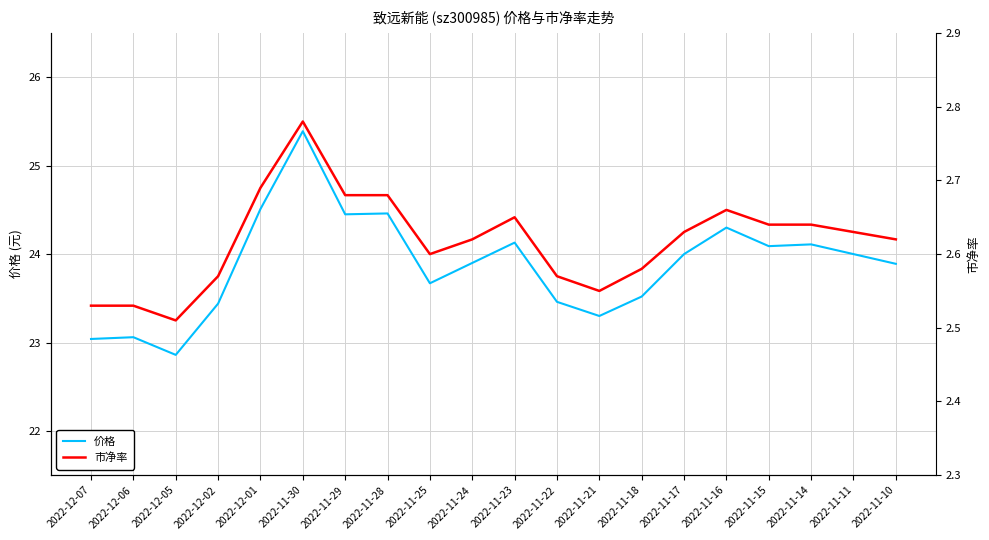

What is the difference between the 市净率 values at 2022-12-06 and 2022-11-28?

0.2